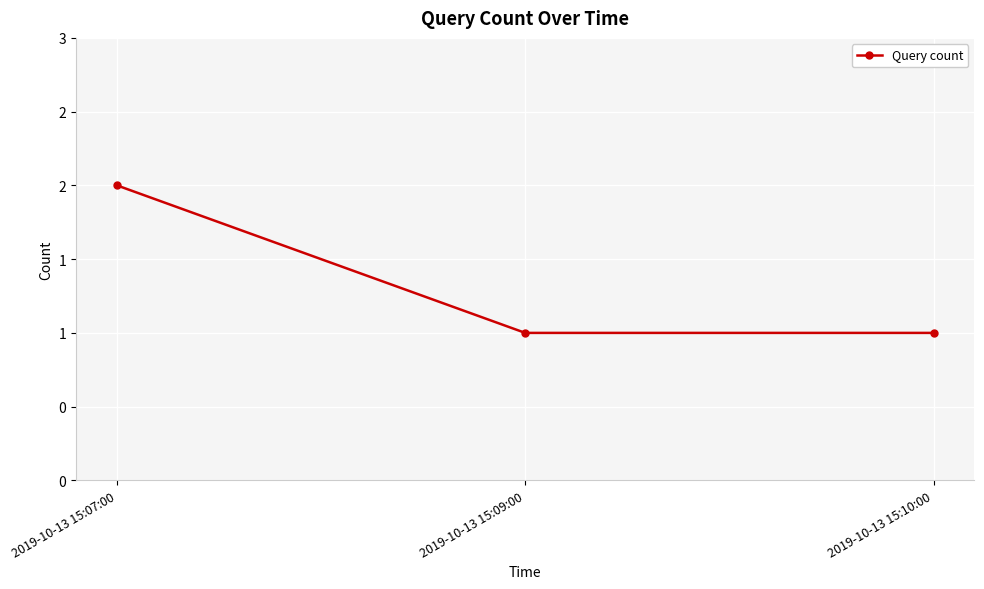

Is this an area chart (filled region under the line)?

No